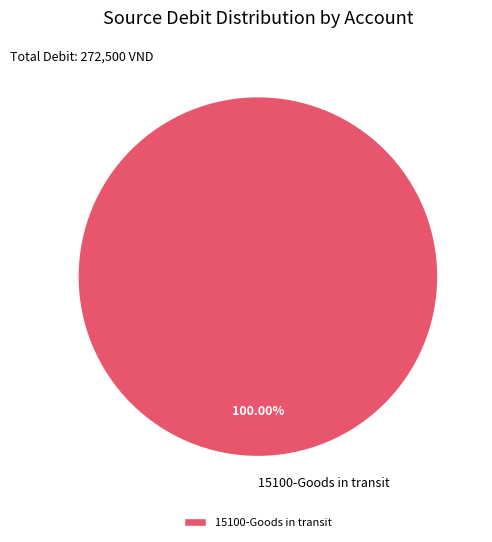

Rank the categories by value from highest to lowest.

15100-Goods in transit